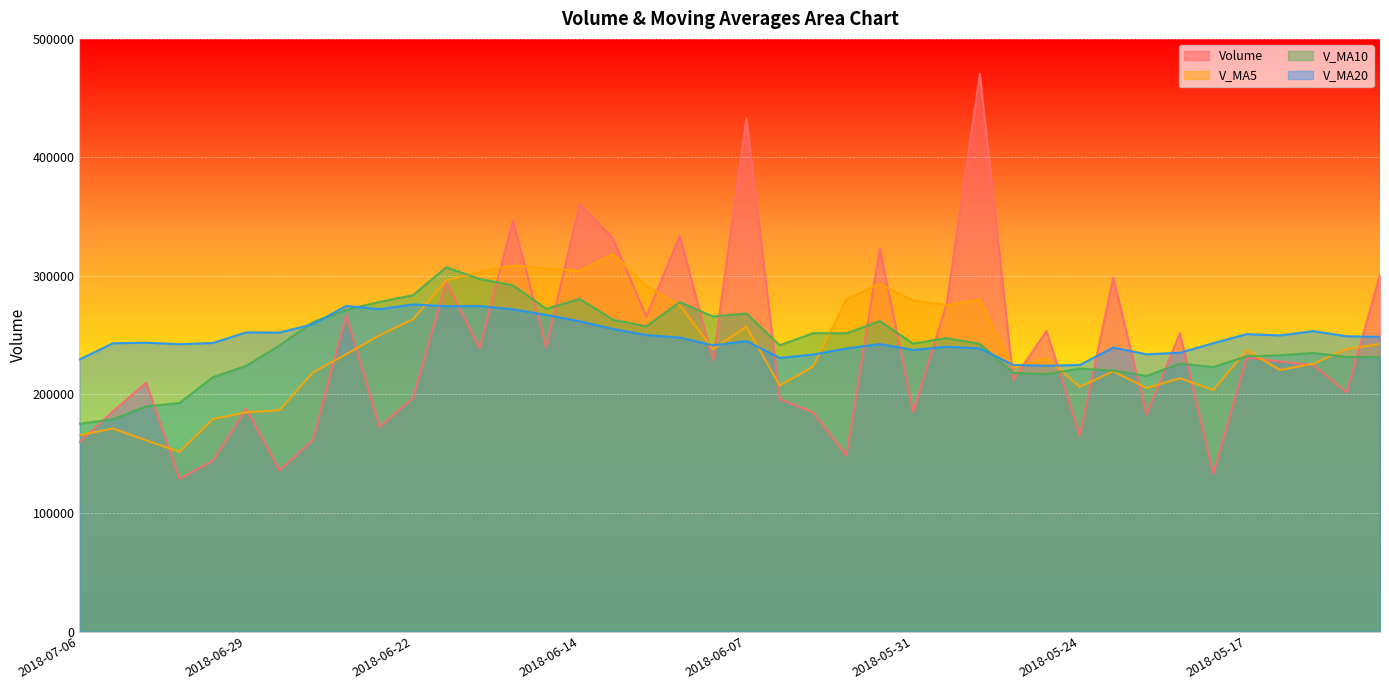

Between 2018-07-02 and 2018-06-04, which series saw the biggest shift?

v_ma5